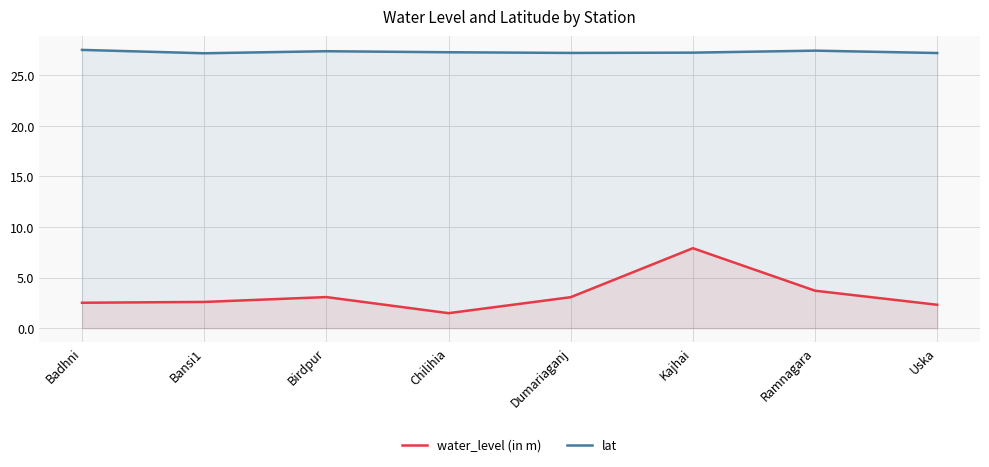

What is the difference between the highest and lowest values at Birdpur?

24.3